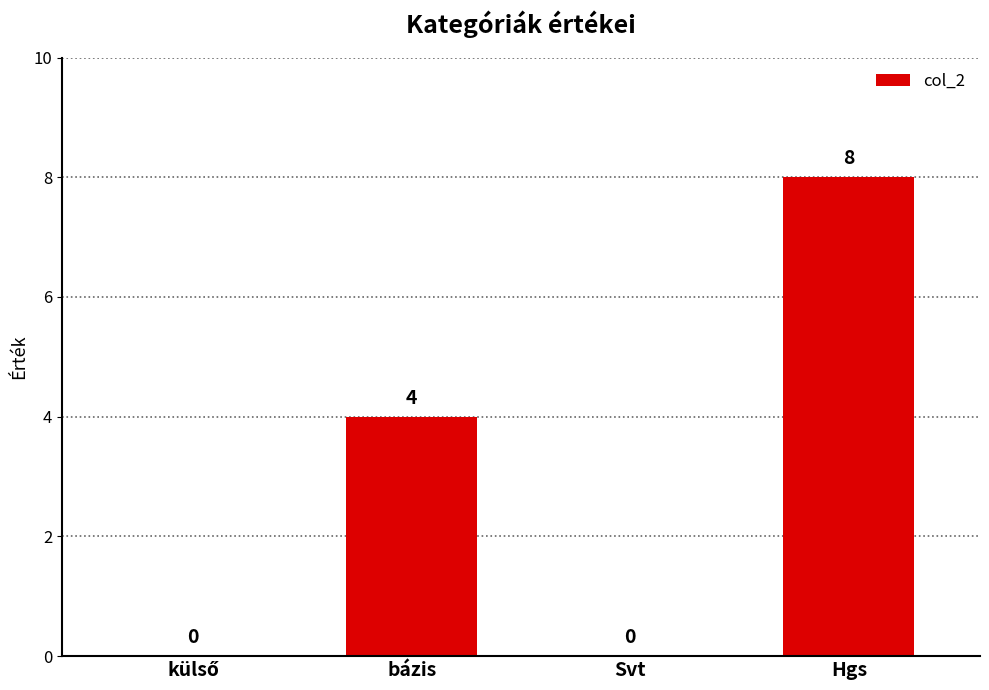

What is the sum of all values?

12